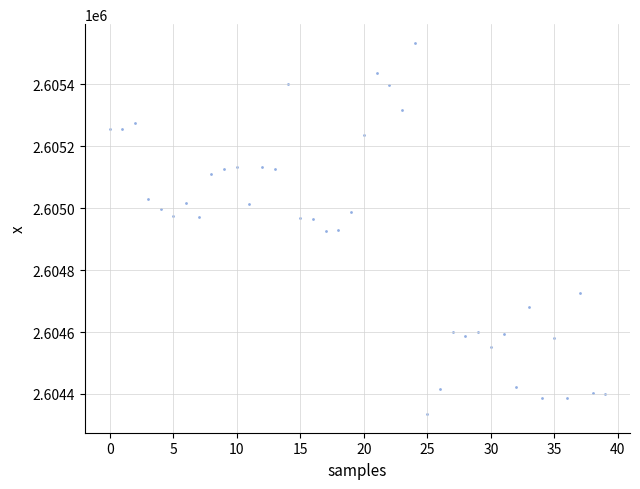

What is the range of Y values (max minus min)?

1200.4